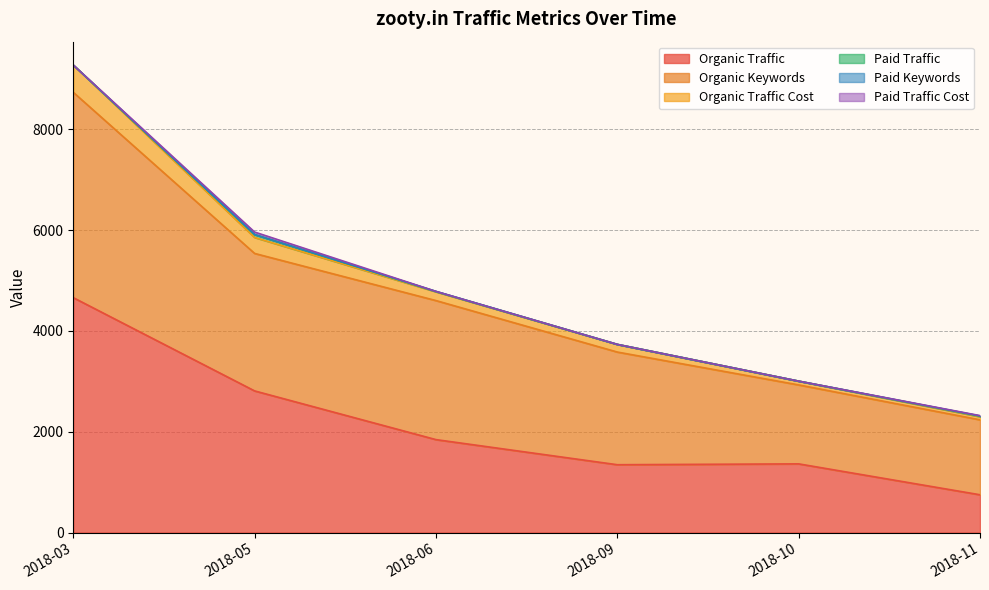

What are all the series names shown in the legend?

Organic Traffic, Organic Keywords, Organic Traffic Cost, Paid Traffic, Paid Keywords, Paid Traffic Cost